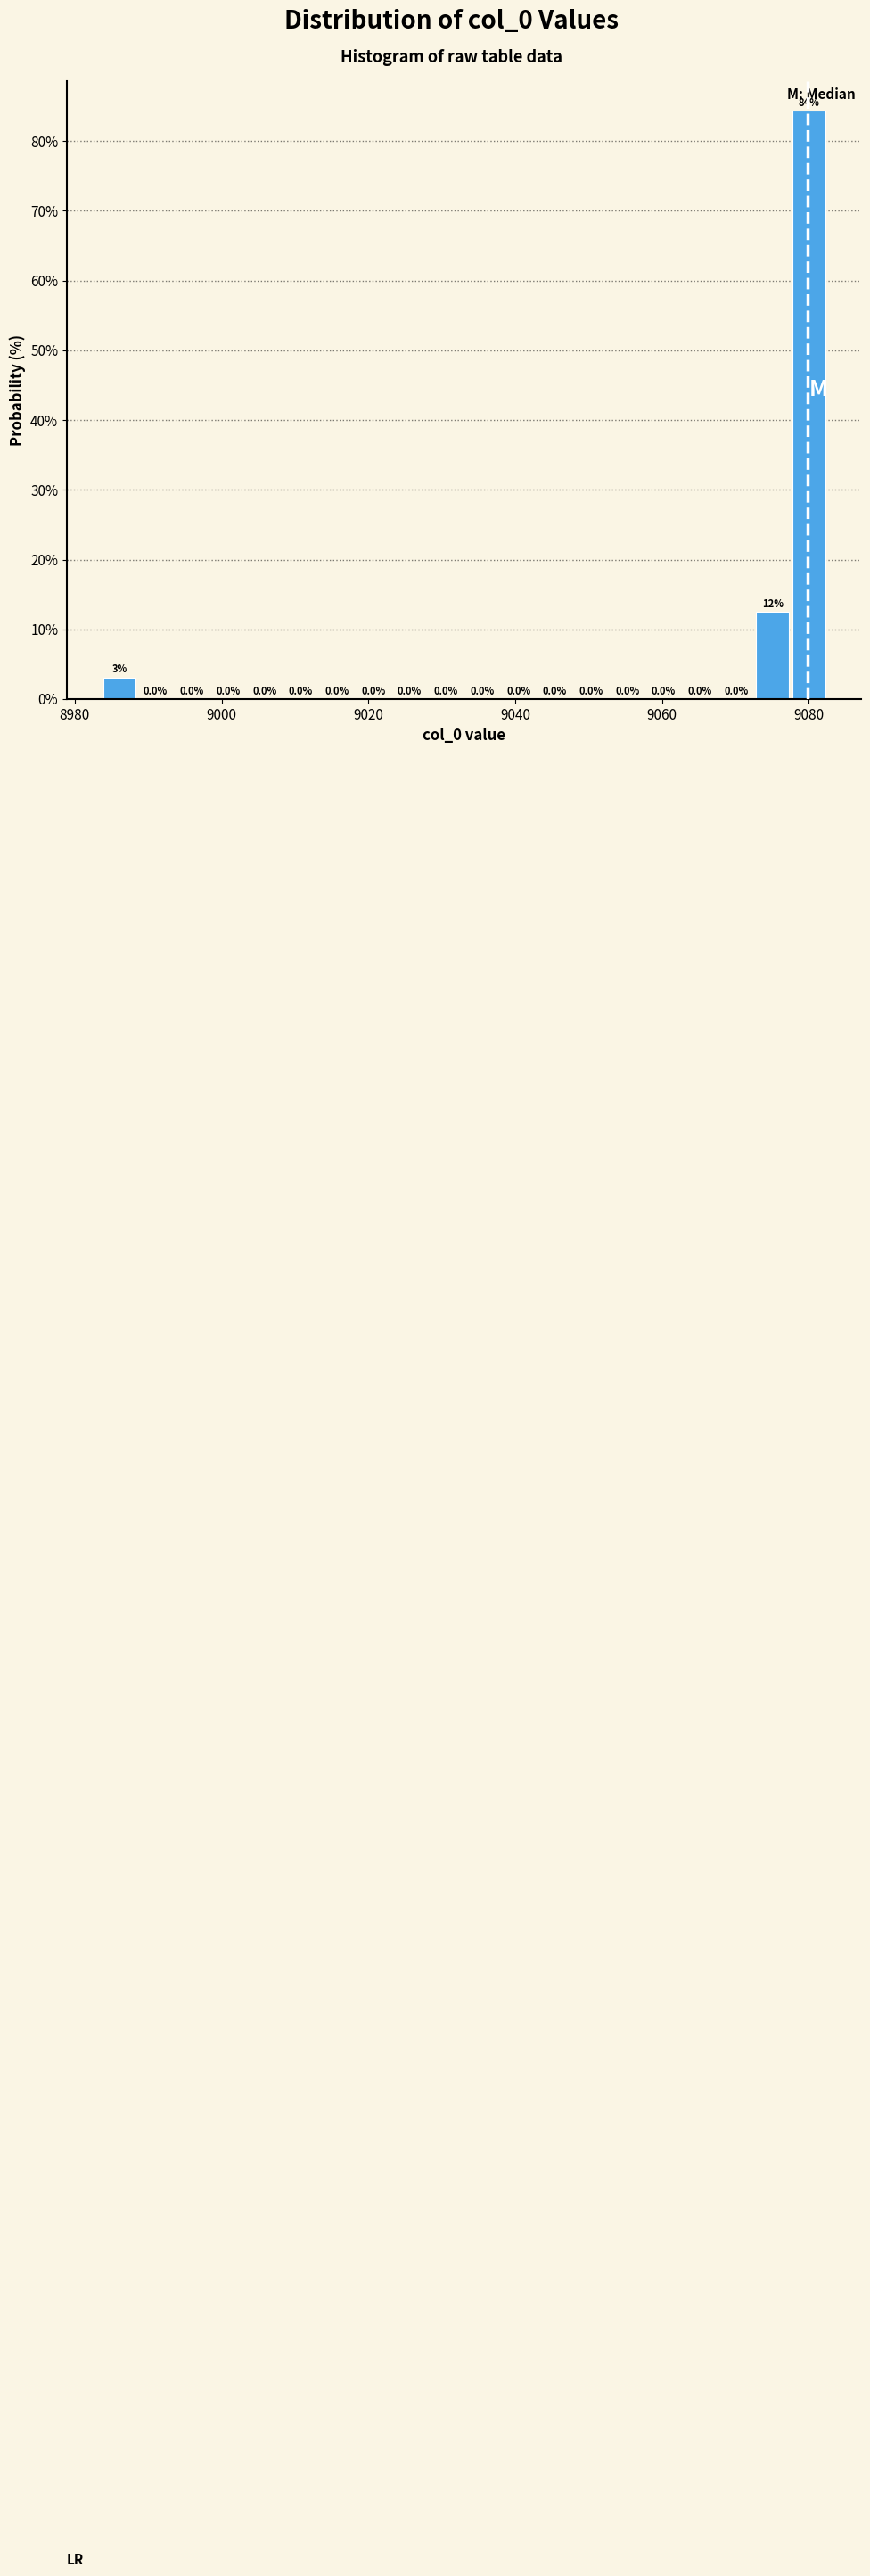

Around what value on the x-axis is the tallest bar? Give the approximate position of its centre, as read against the axis.

9080